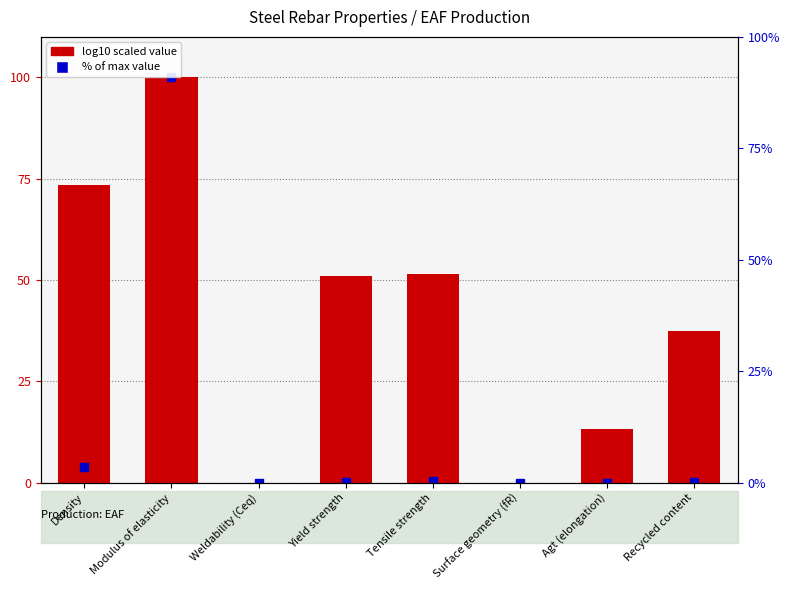

Which series has the largest Y range (max minus min)?

log10 scaled value